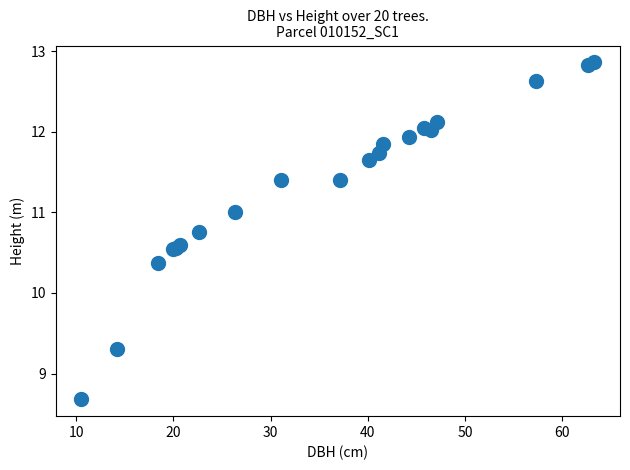

What Y value in the scatter plot is closest to 10?

10.4